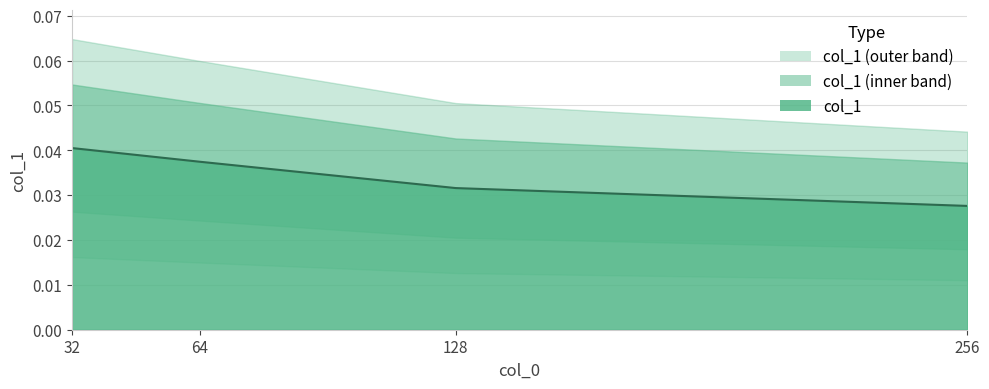

True or false: the data shows 0.0 at 256.

True